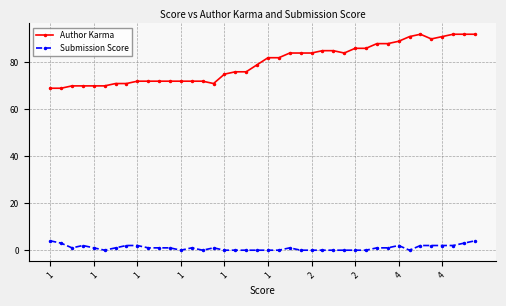

What is the sum of all Submission Score values?

41